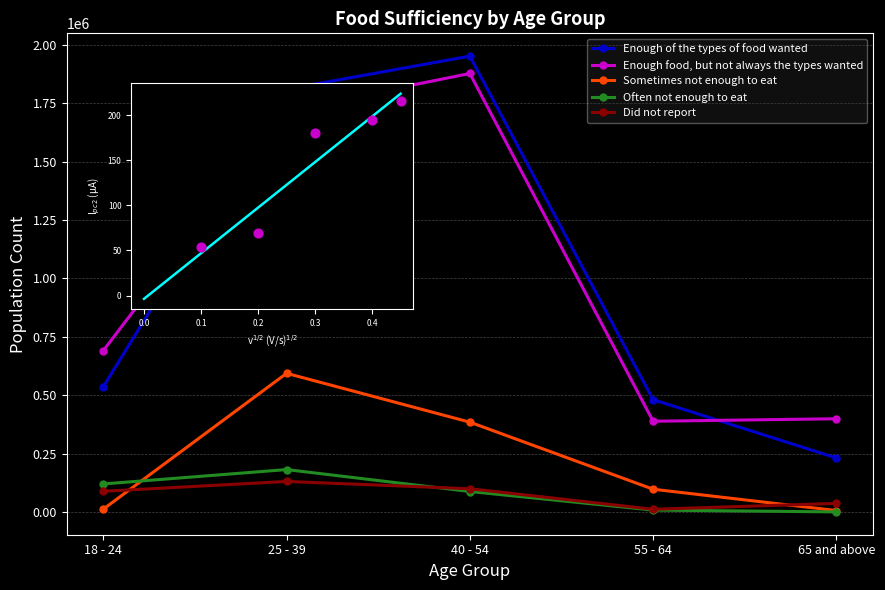

True or false: Did not report and Sometimes not enough to eat cross at least once.

True